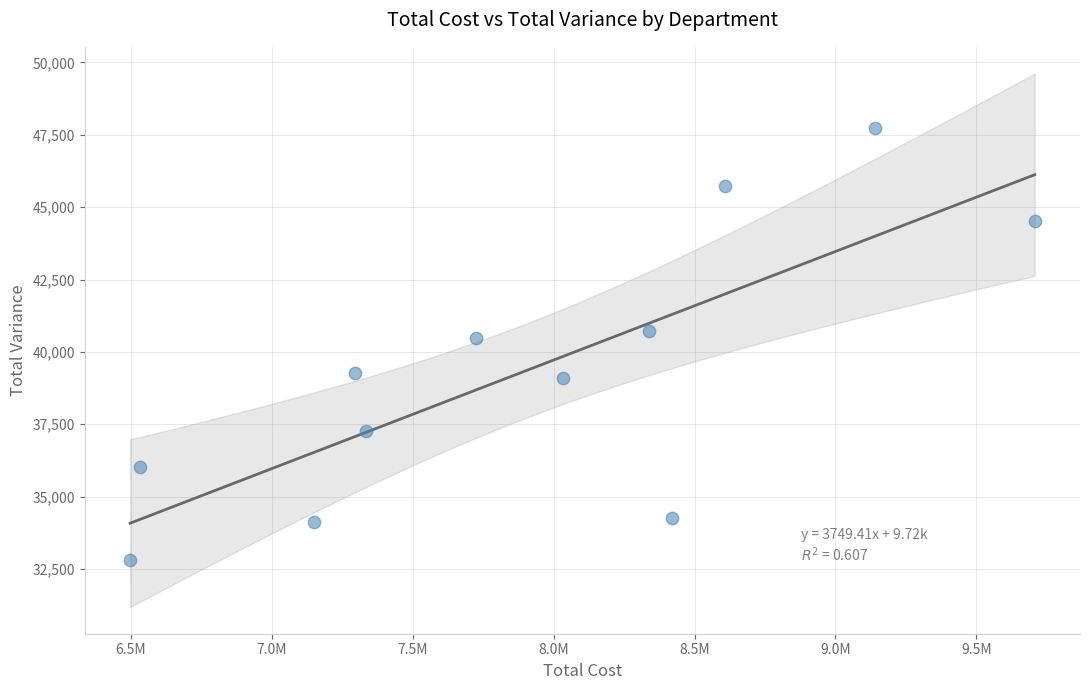

What Y value in the scatter plot is closest to 40280?

40483